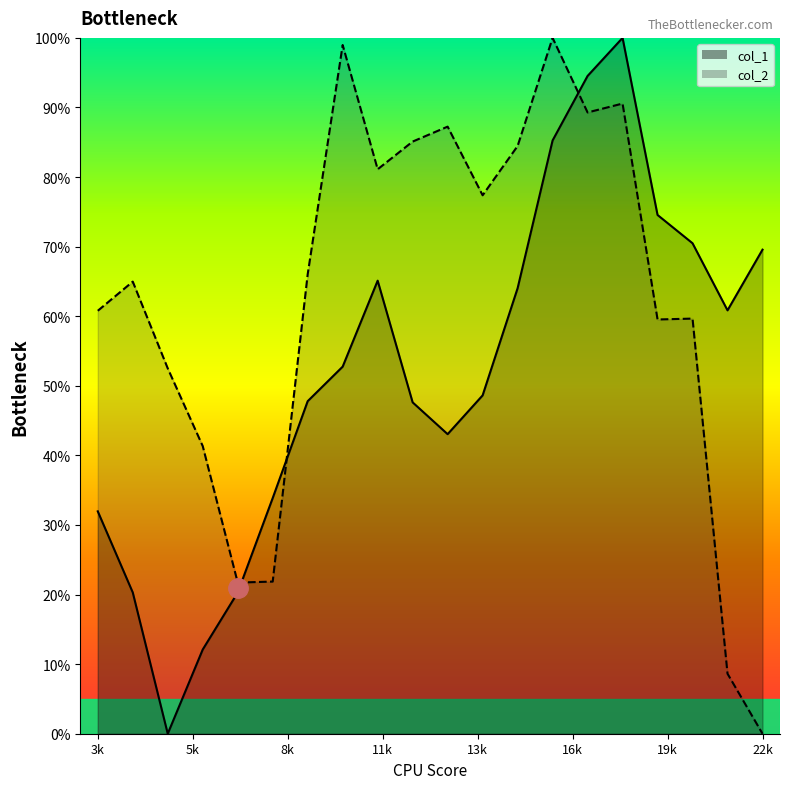

Count the number of categories in the chart.

20